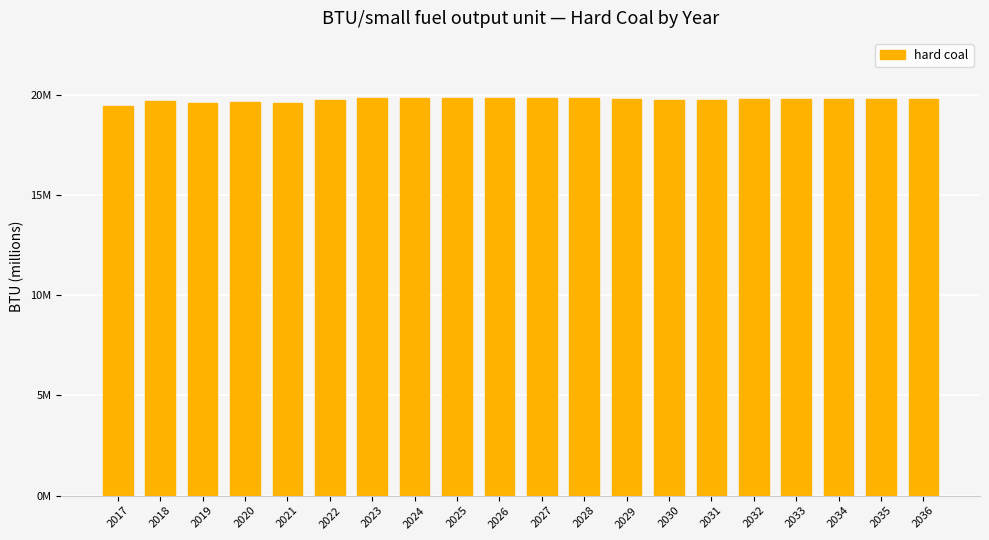

What is the difference between the values at 2020 and 2024?

0.2